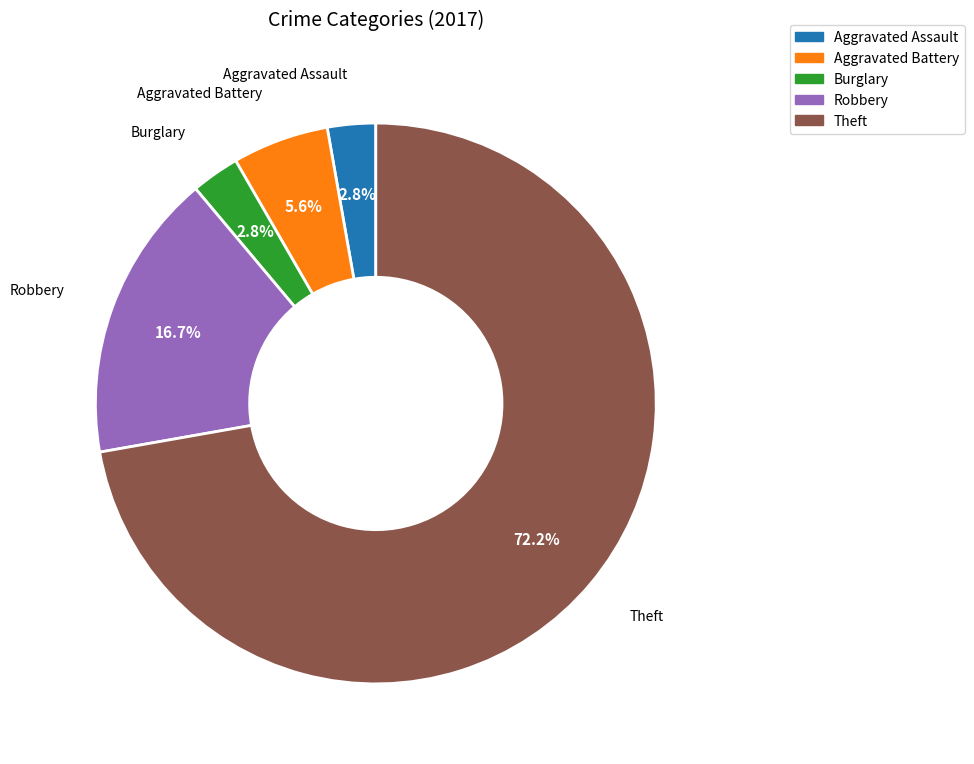

True or false: Aggravated Battery accounts for 6% of the total.

True